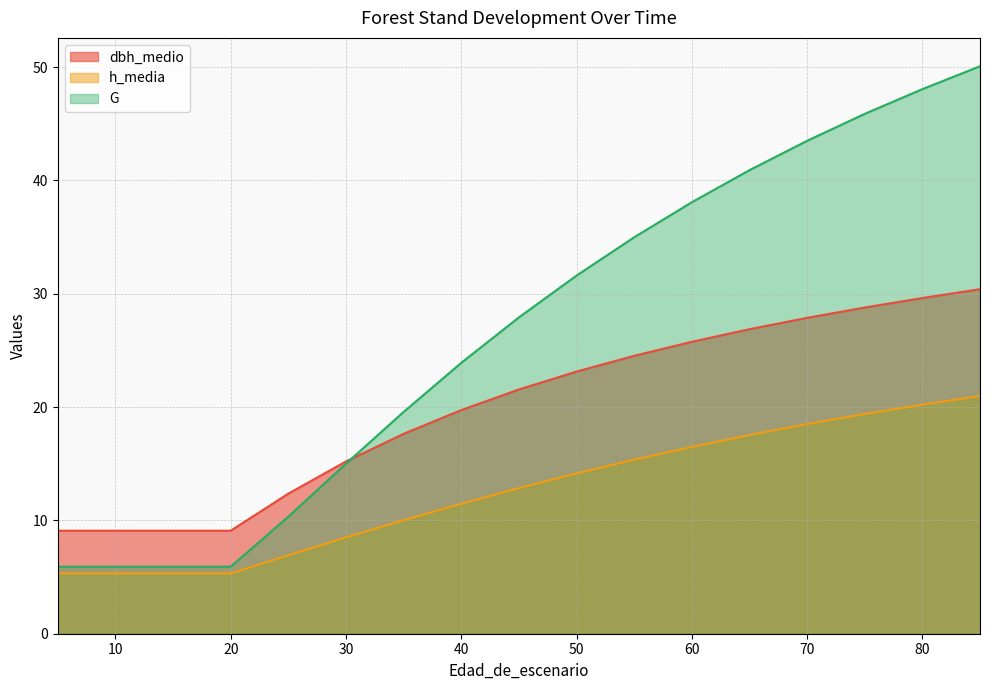

What is the spread (max minus min) of values at 65?

23.4